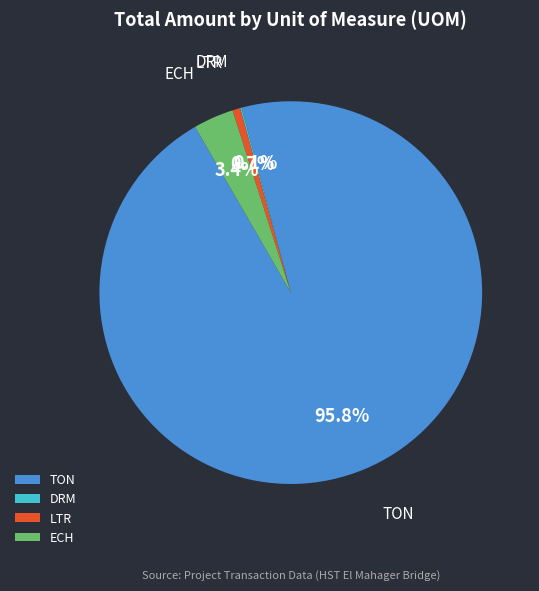

Which has a higher value, ECH or TON?

TON